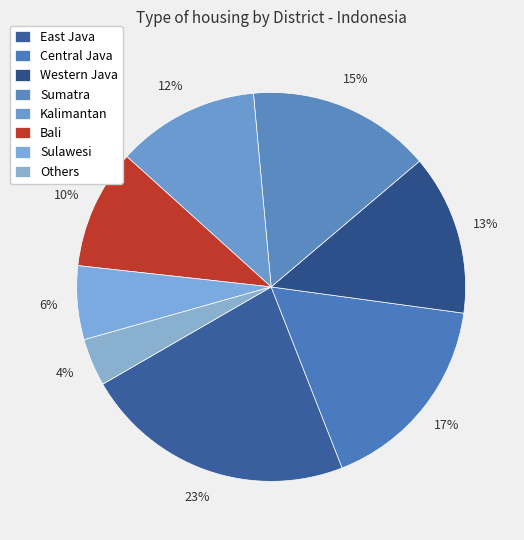

Which has a higher value, Kalimantan or Others?

Kalimantan